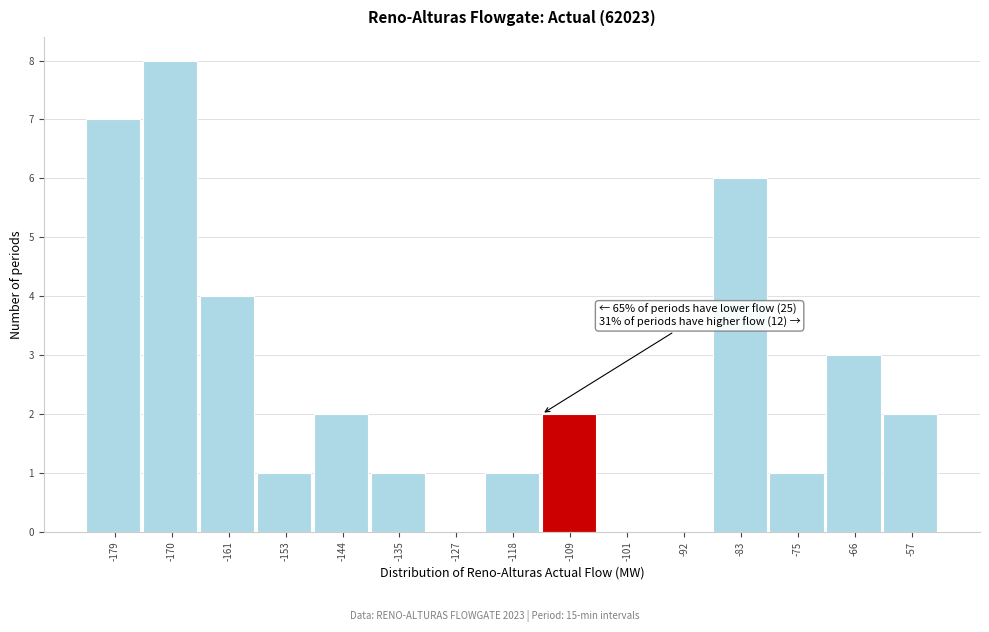

Reading left to right, what are all the values shown in this chart?

-179=7	-170=8	-161=4	-153=1	-144=2	-135=1	-127=0	-118=1	-109=2	-101=0	-92=0	-83=6	-75=1	-66=3	-57=2